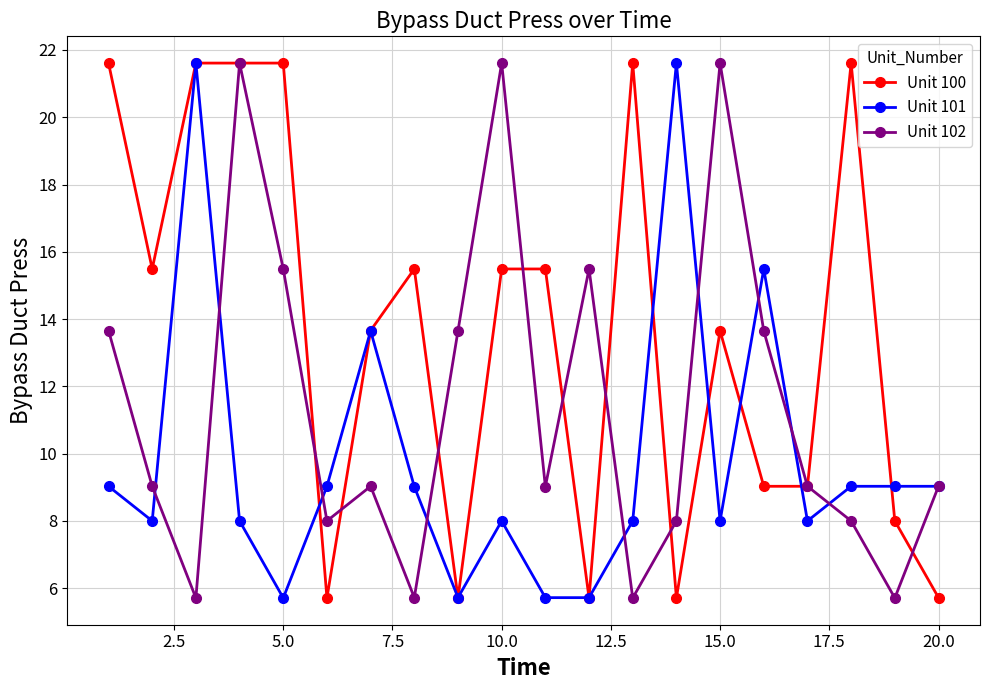

At how many categories does at least one series exceed 10?

16